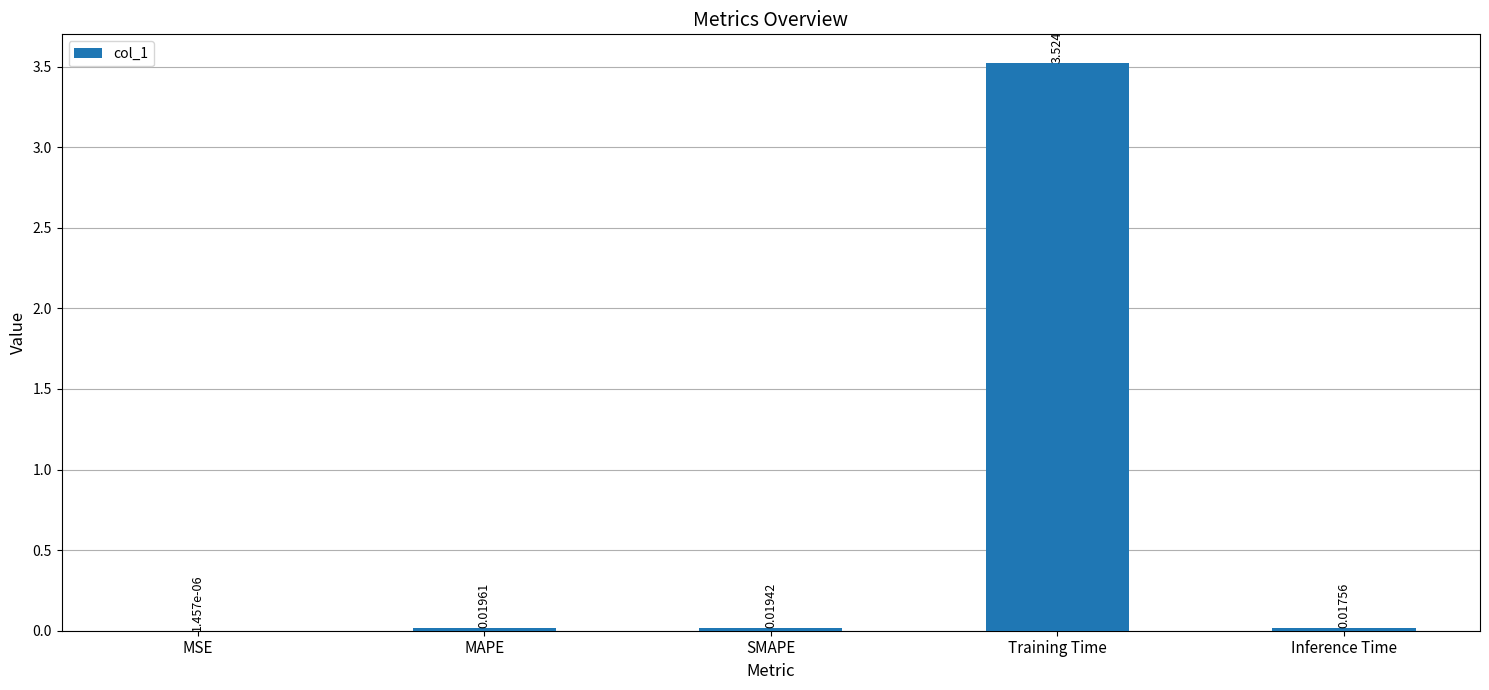

At which label is the value closest to 1?

MAPE